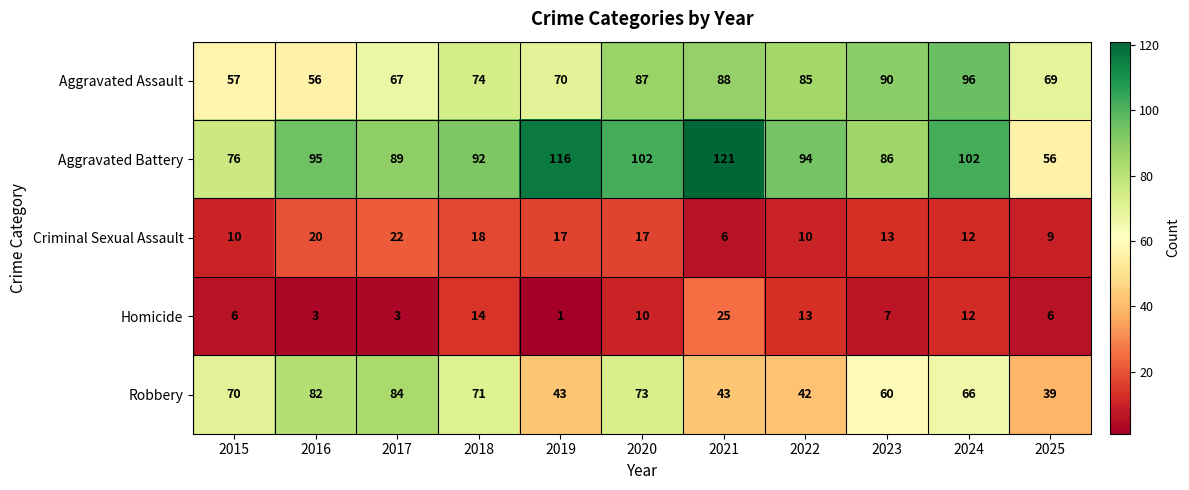

At how many categories does at least one series exceed 13?

11